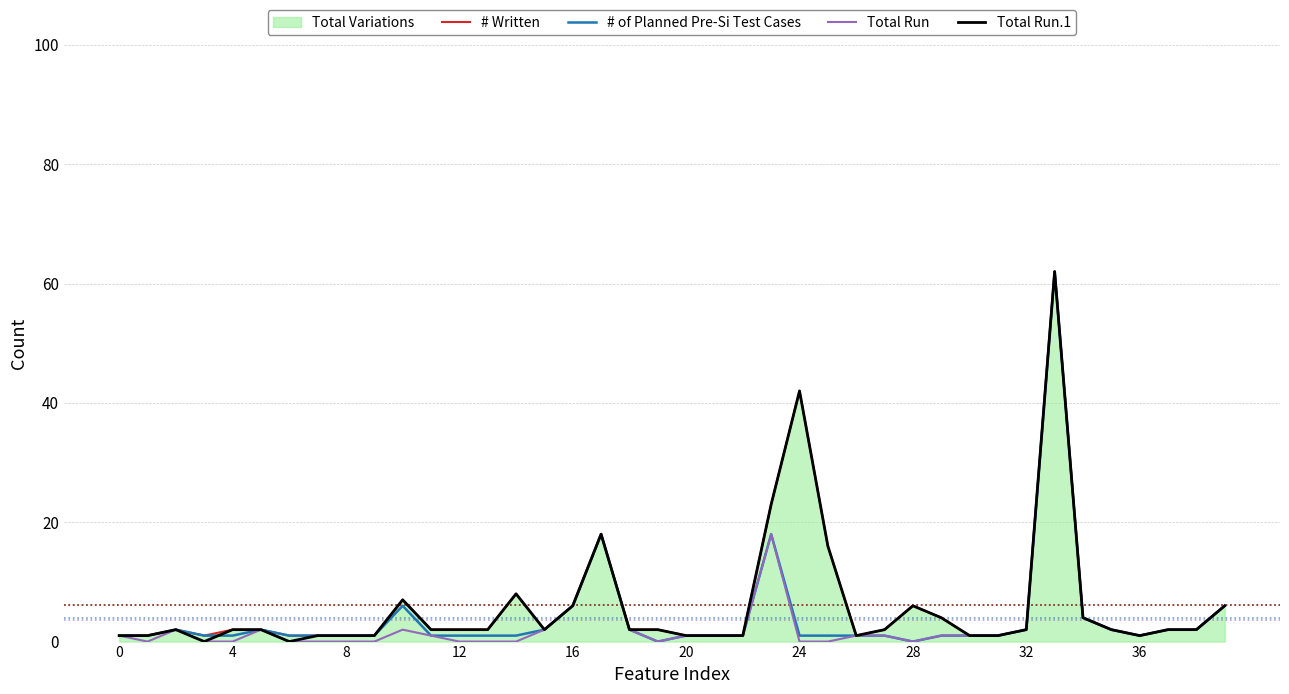

At how many categories does at least one series exceed 17?

4